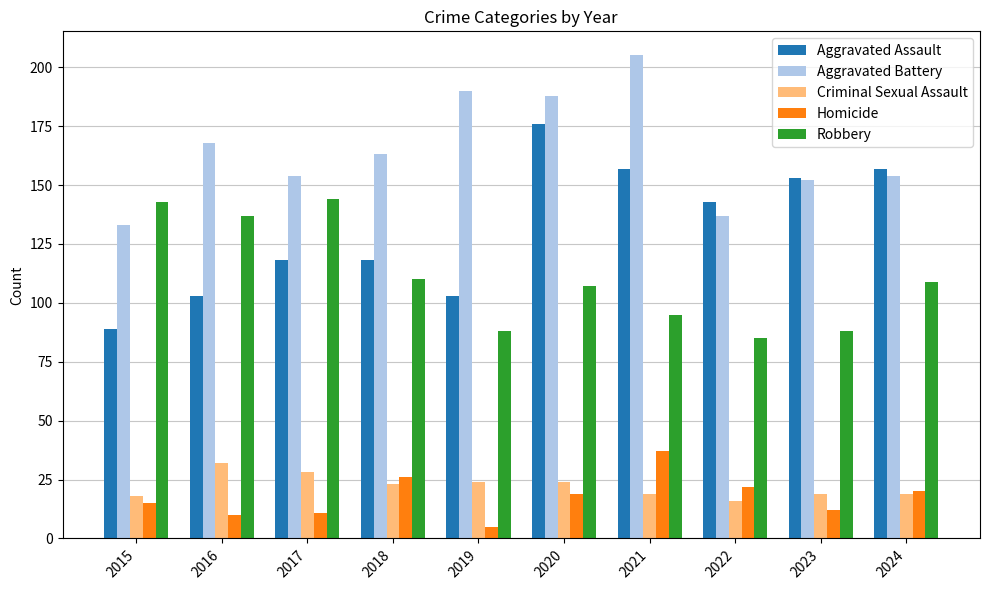

Between 2015 and 2020, which series saw the biggest shift?

Aggravated Assault